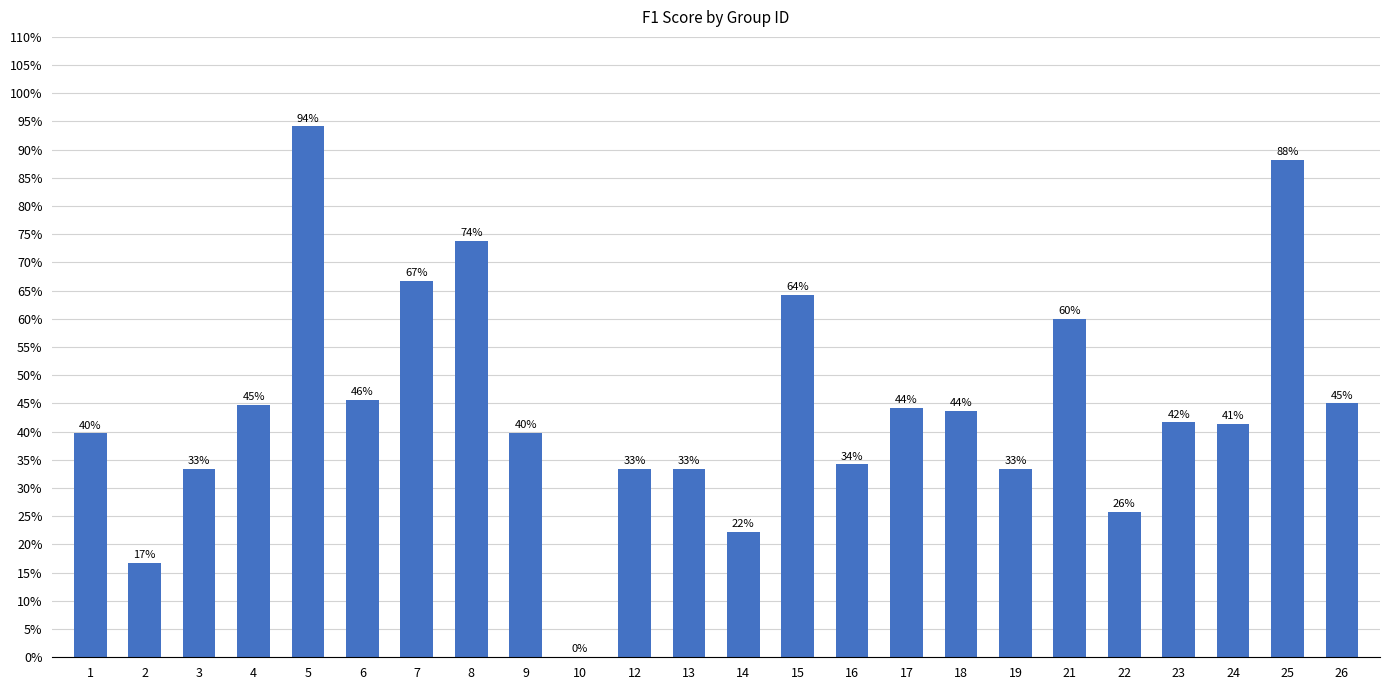

Rank the categories by value from lowest to highest.

10, 2, 14, 22, 3, 12, 13, 19, 16, 1, 9, 24, 23, 18, 17, 4, 26, 6, 21, 15, 7, 8, 25, 5